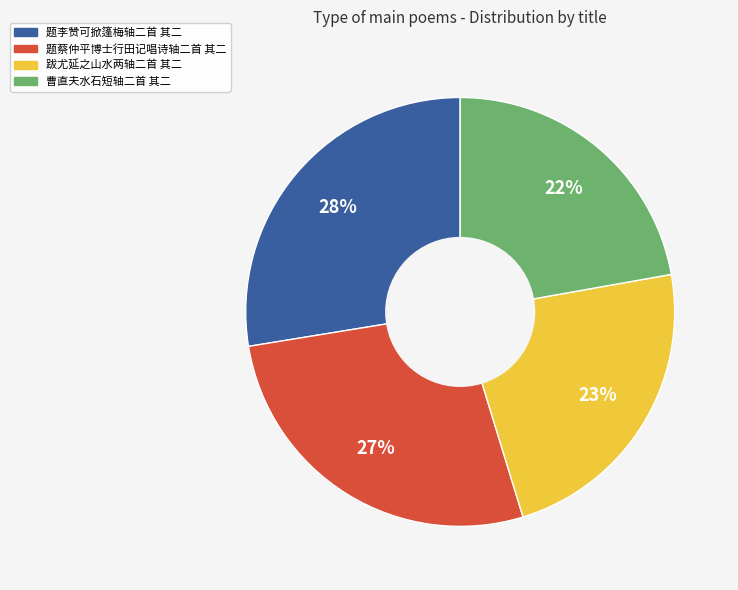

How many segments does this pie chart have?

4